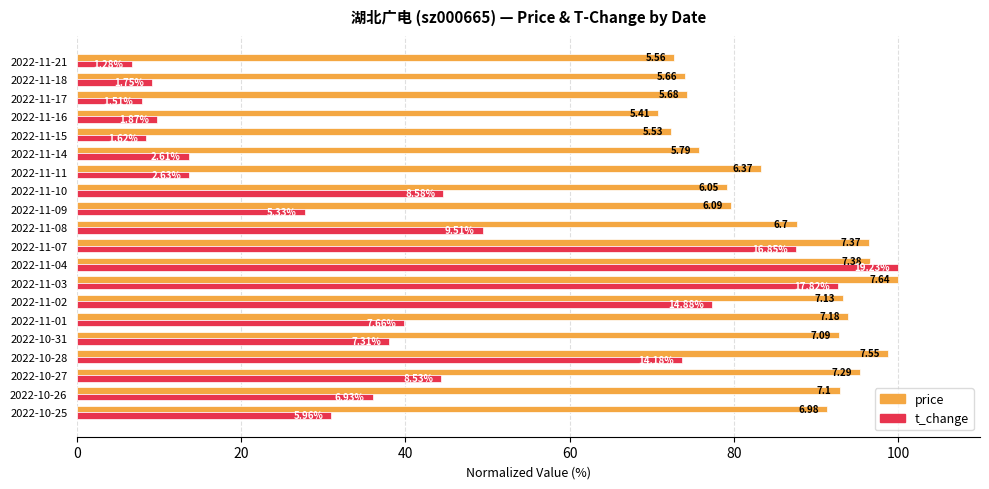

At which label does price reach its minimum?

2022-11-16